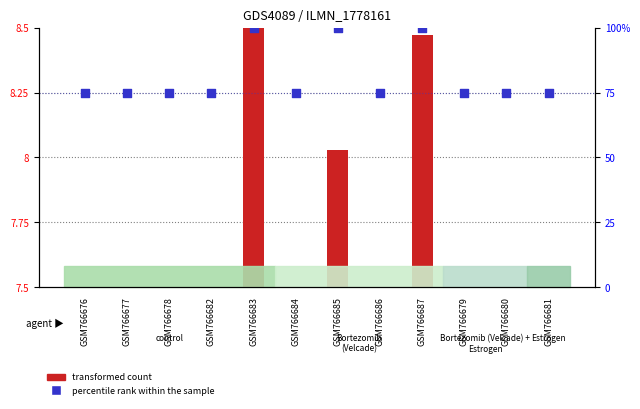

Approximately how many times larger is the value at GSM766679 compared to GSM766682?

1.0